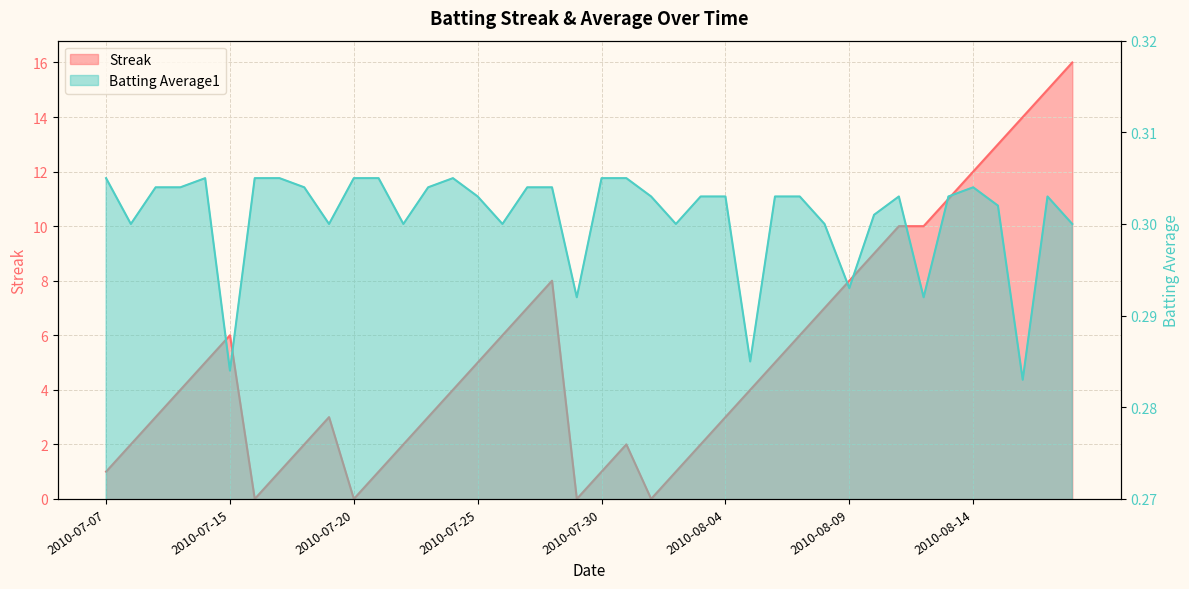

What is the total value across all series at 2010-08-01?

0.3